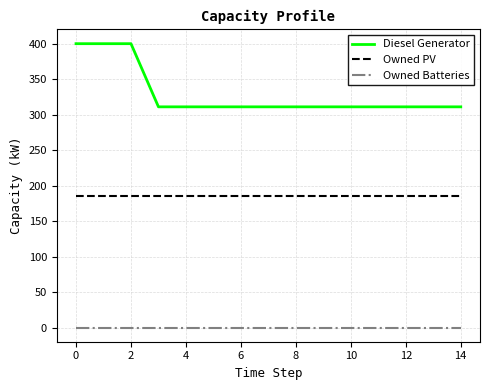

True or false: Owned PV and Owned Batteries cross at least once.

False